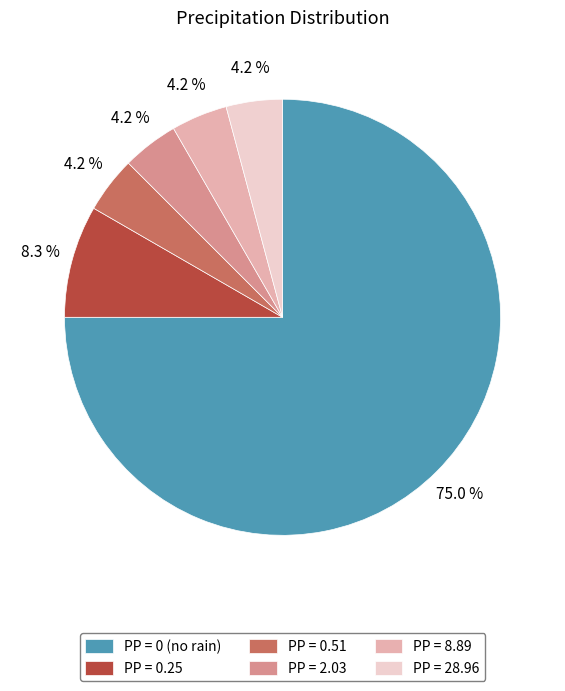

Which slice is the largest?

PP = 0 (no rain)